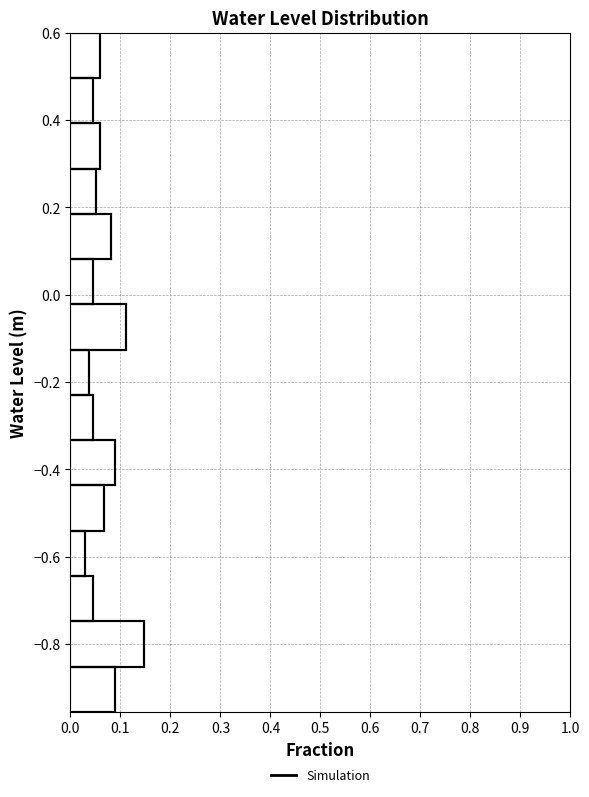

Reading bottom to top, list every bar in this chart as the range it spans on the y-axis followed by its length. Neither the bar edges nor the lengths are printed on the chart, so give them approximately, as read against the axes.

-0.96 to -0.86: 0.09
-0.86 to -0.74: 0.15
-0.74 to -0.64: 0.04
-0.64 to -0.54: 0.03
-0.54 to -0.44: 0.07
-0.44 to -0.34: 0.09
-0.34 to -0.22: 0.04
-0.22 to -0.12: 0.04
-0.12 to -0.02: 0.11
-0.02 to 0.08: 0.04
0.08 to 0.18: 0.08
0.18 to 0.28: 0.05
0.28 to 0.40: 0.06
0.40 to 0.50: 0.04
0.50 to 0.60: 0.06